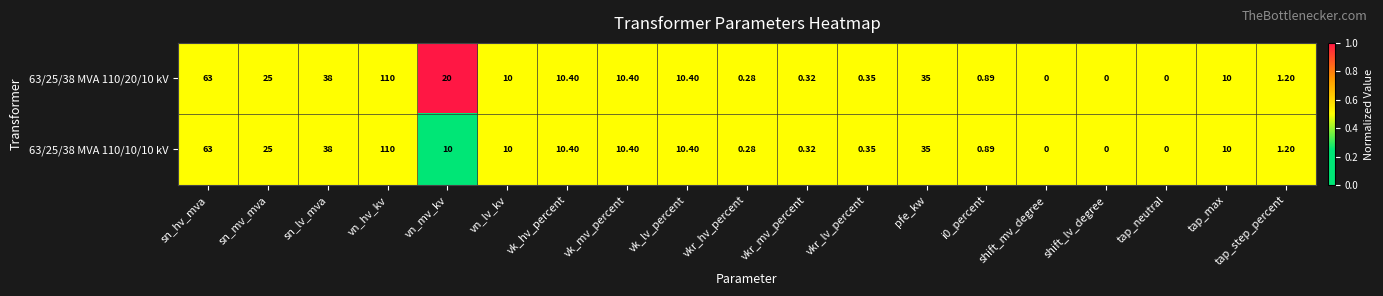

Where does the 63/25/38 MVA 110/10/10 kV series first go above 10?

sn_hv_mva